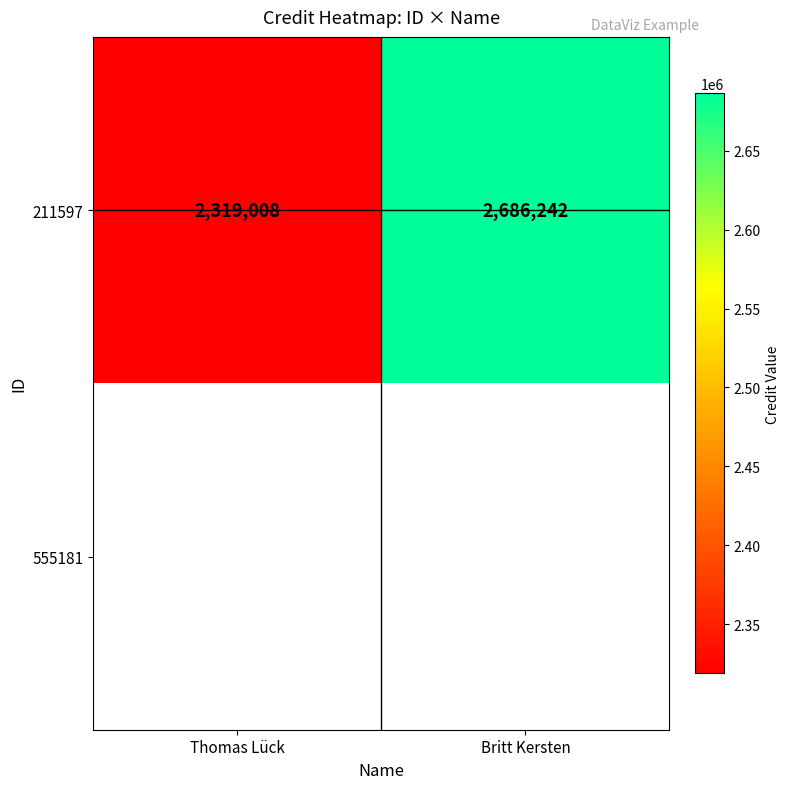

Between Britt Kersten and Thomas Lück, which is larger?

Britt Kersten